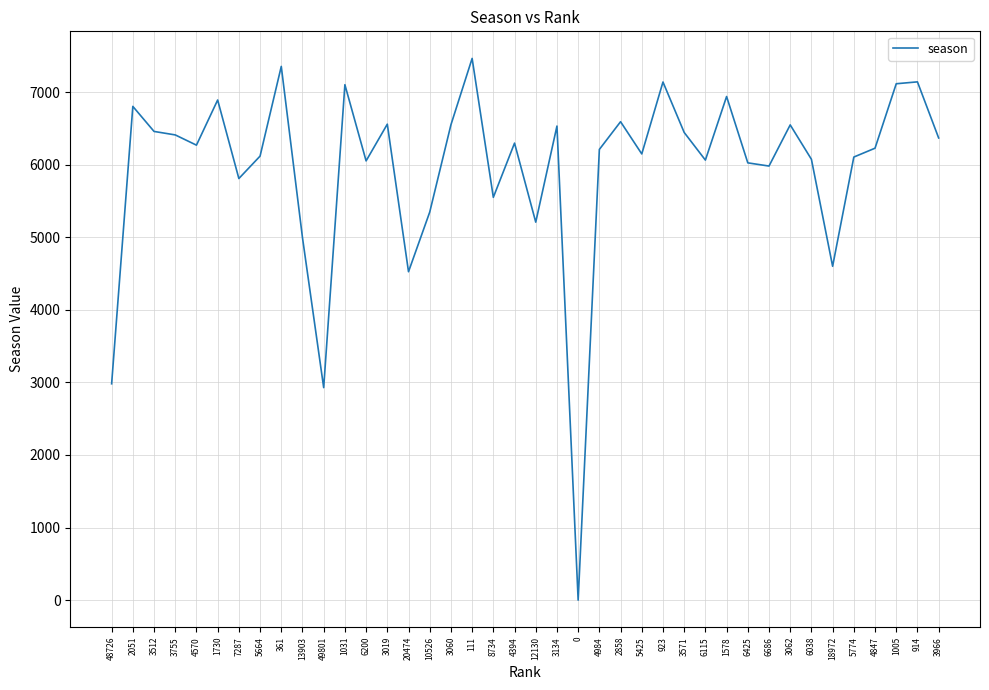

Approximately how many times larger is the value at 1031 compared to 6686?

1.2